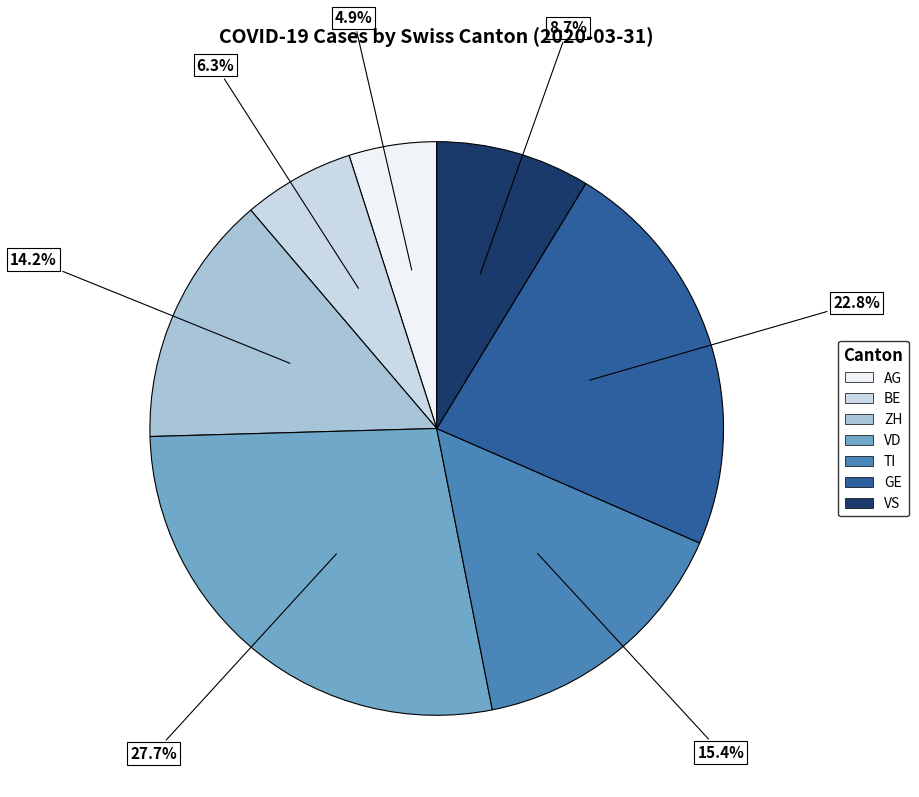

Between AG and GE, which is larger?

GE